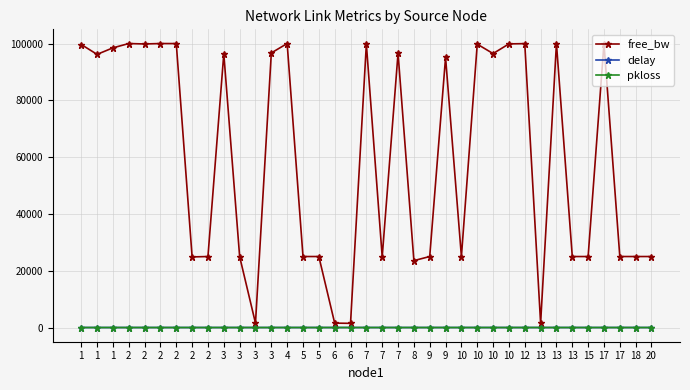

Does the chart have visible grid lines?

Yes